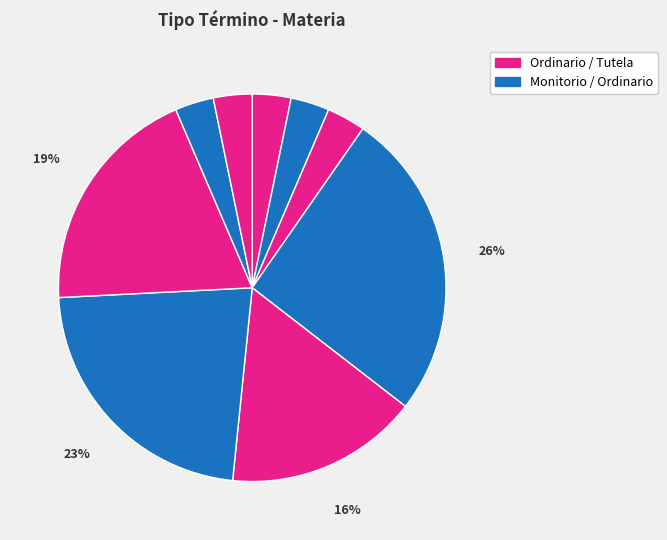

How many segments does this pie chart have?

9